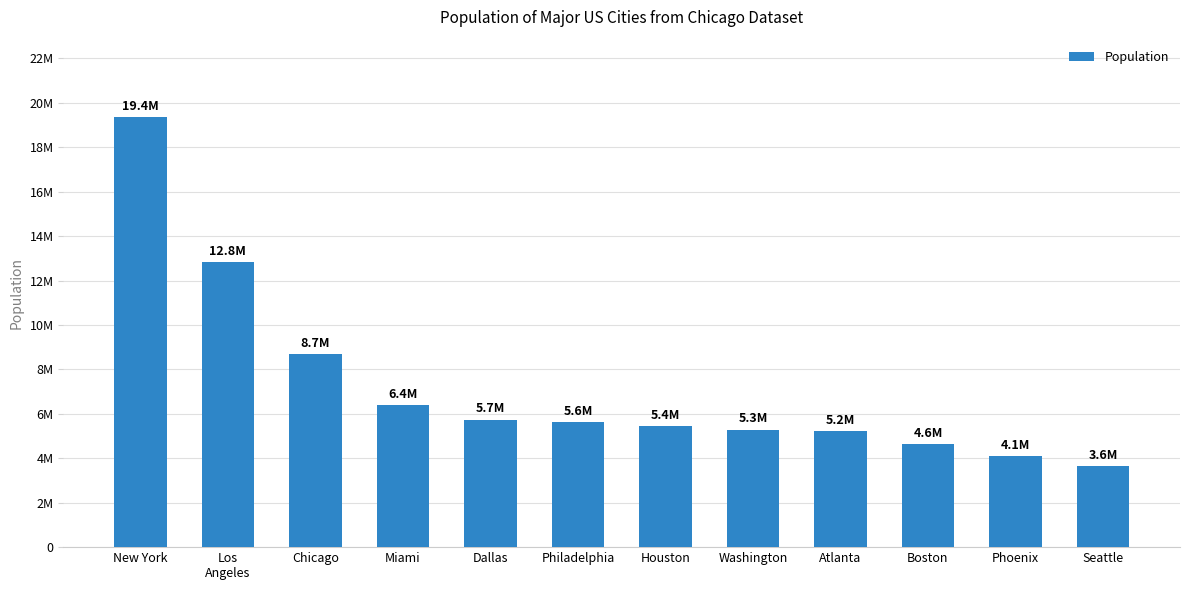

Reading left to right, extract all data points from this chart.

19354922	12815475	8675982	6381966	5733259	5637884	5446468	5289420	5228750	4637537	4081849	3643765